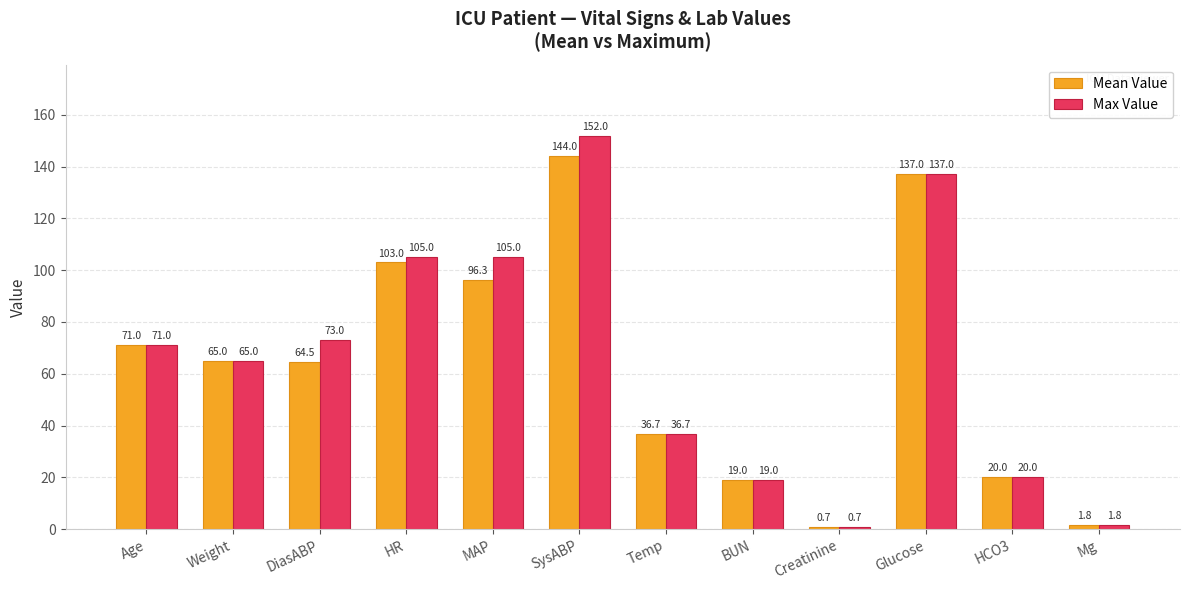

Reading left to right, transcribe all the data shown in this chart.

Mean Value: Age=71.0	Weight=65.0	DiasABP=64.5	HR=103.0	MAP=96.3	SysABP=144.0	Temp=36.7	BUN=19.0	Creatinine=0.7	Glucose=137.0	HCO3=20.0	Mg=1.8
Max Value: Age=71.0	Weight=65.0	DiasABP=73.0	HR=105.0	MAP=105.0	SysABP=152.0	Temp=36.7	BUN=19.0	Creatinine=0.7	Glucose=137.0	HCO3=20.0	Mg=1.8